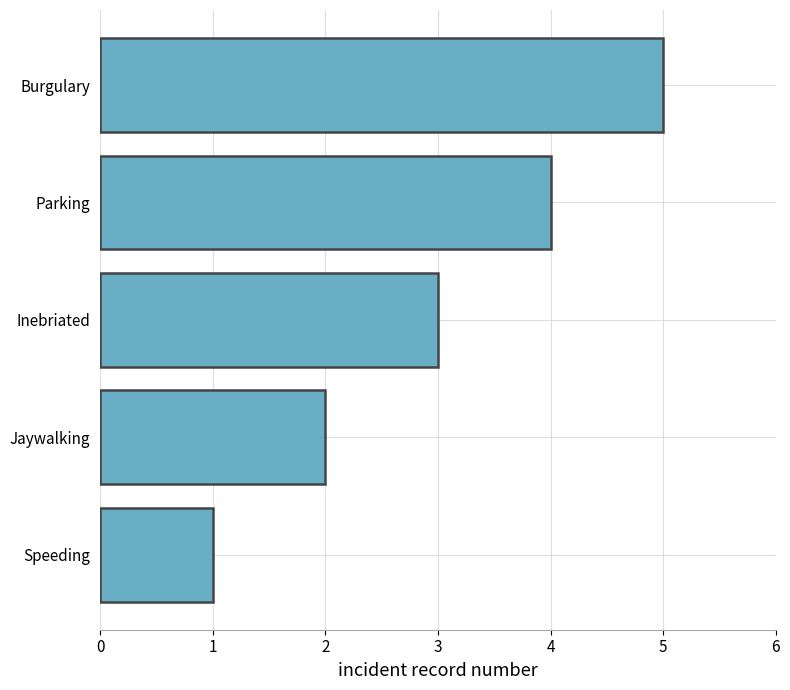

What is the difference between the maximum and minimum values?

4